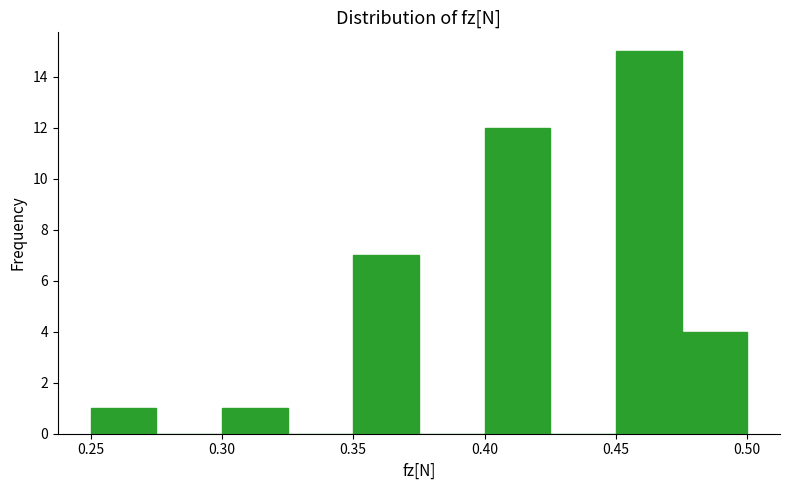

How tall is the bar that spans 0.350 to 0.375 on the x-axis? The values are not printed on the chart, so give them approximately, as read against the axis.

7